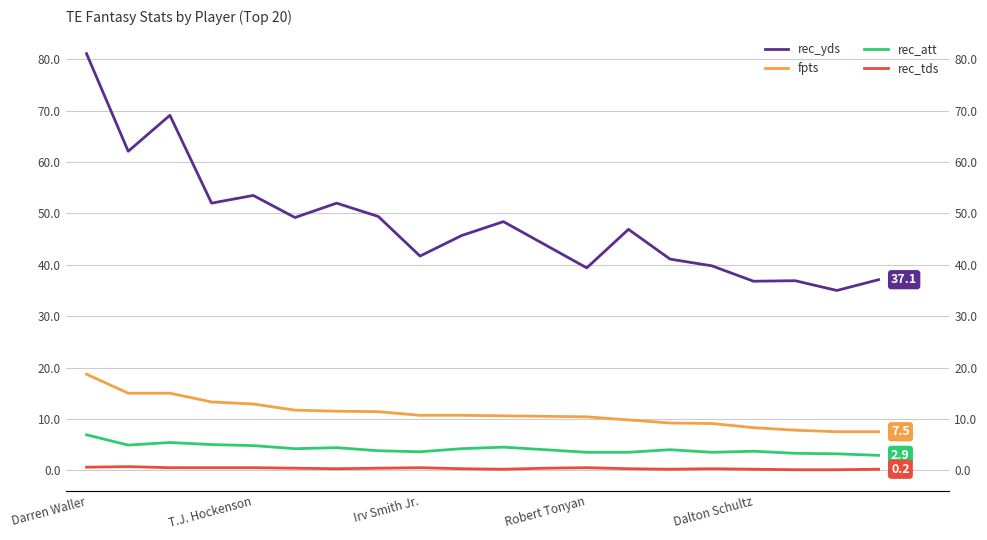

True or false: rec_att and fpts intersect in this chart.

False